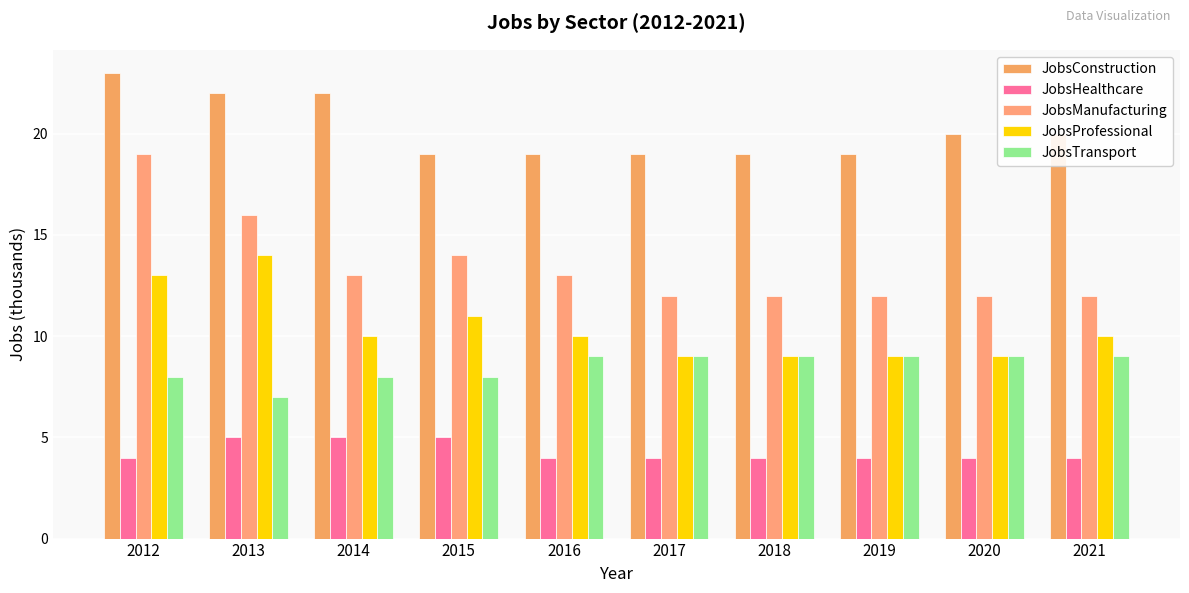

What is the average value of the JobsHealthcare series?

4